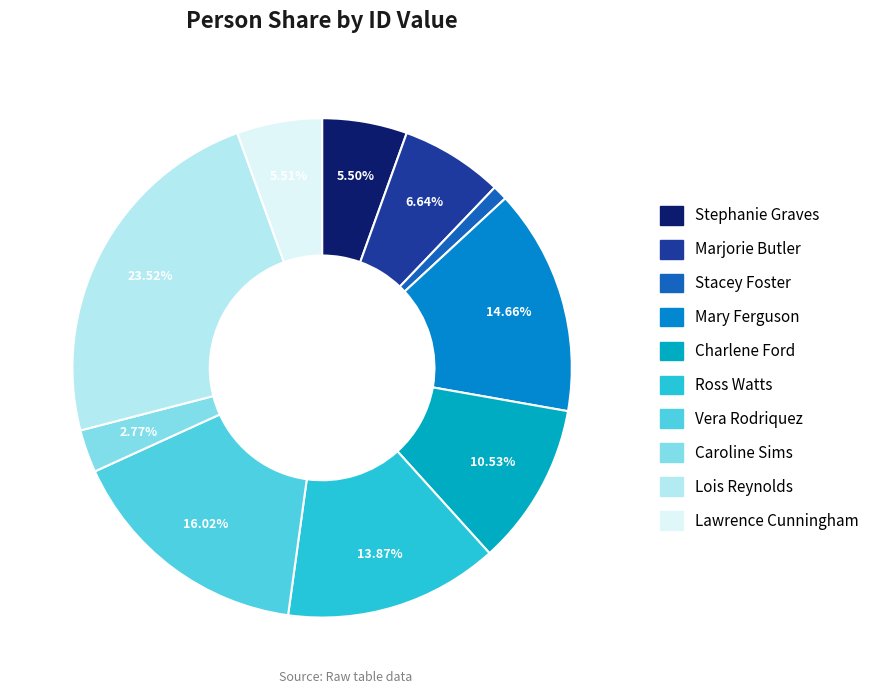

Which slice is the largest?

Lois Reynolds